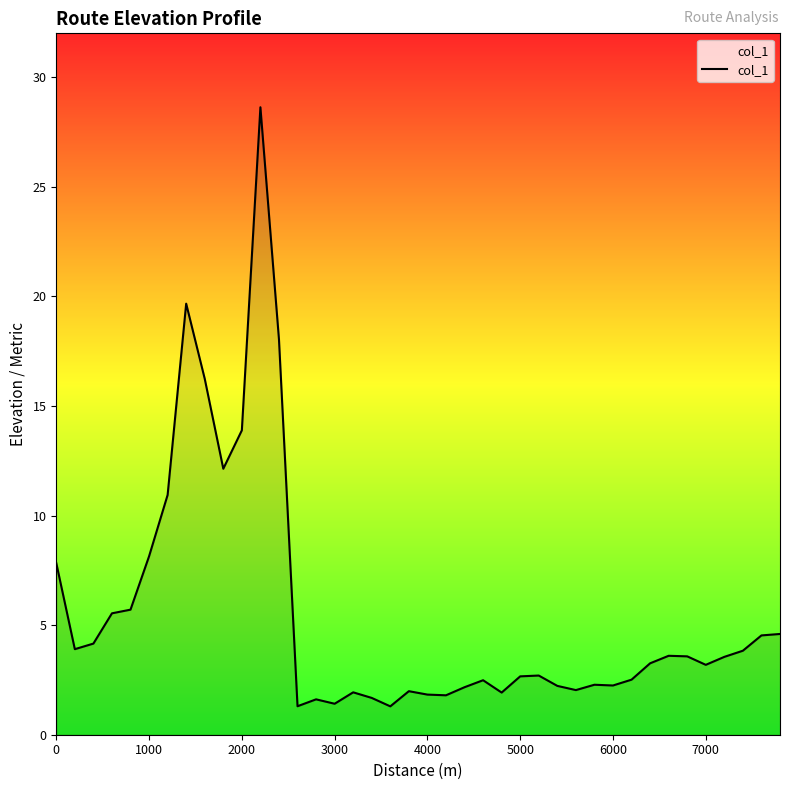

What is the greatest value displayed?

28.6